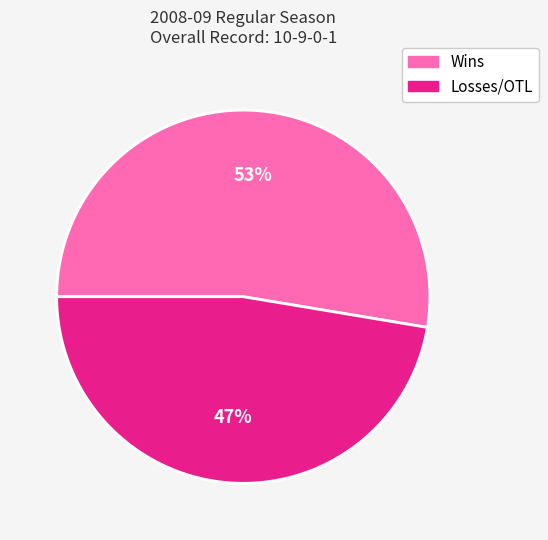

To the nearest percent, what portion does Wins represent?

53%